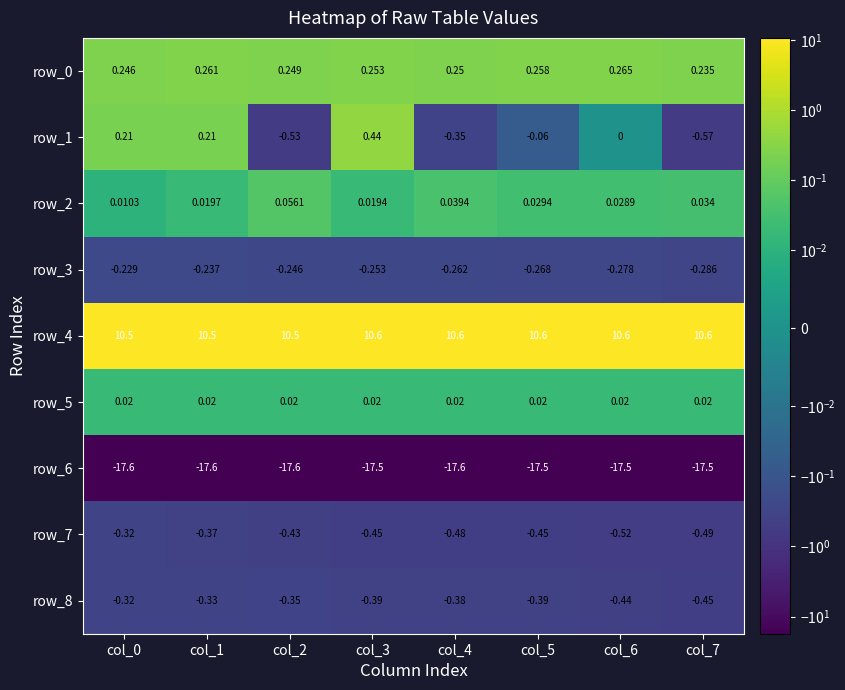

What is the total value across all series at col_2?

-8.3